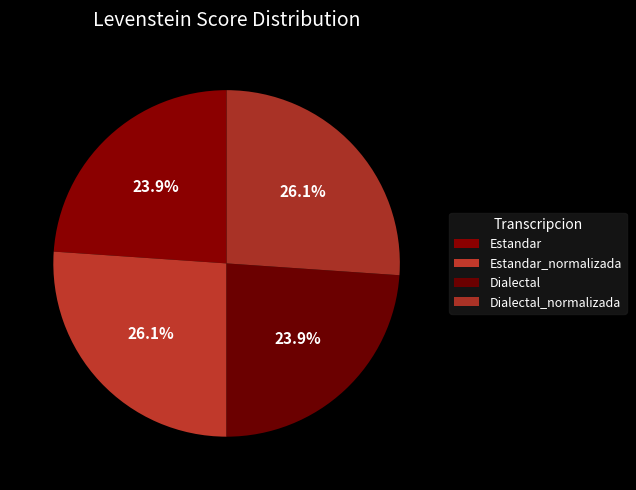

To the nearest percent, what is the difference between the Estandar_normalizada and Dialectal slice percentages?

2%